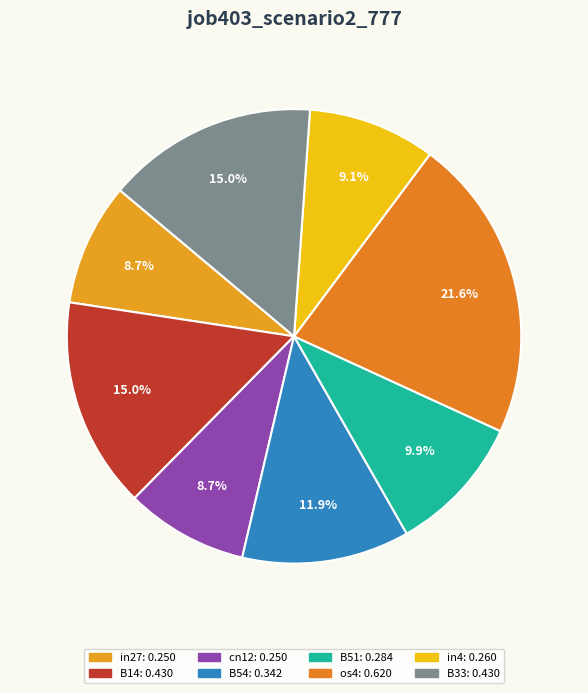

Do in4 and B54 together represent more than half of the pie?

No